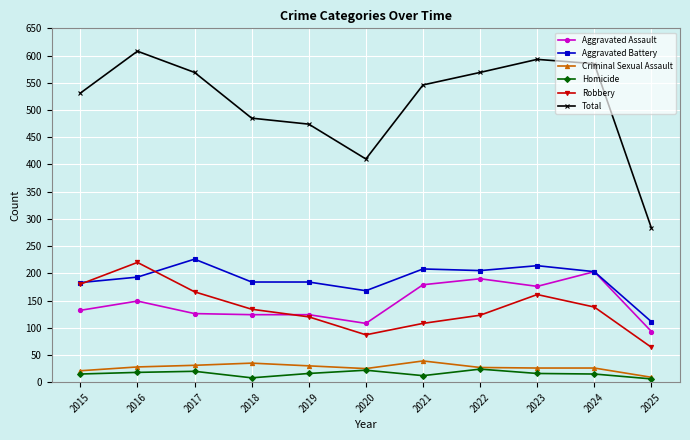

At how many categories does at least one series exceed 403?

10